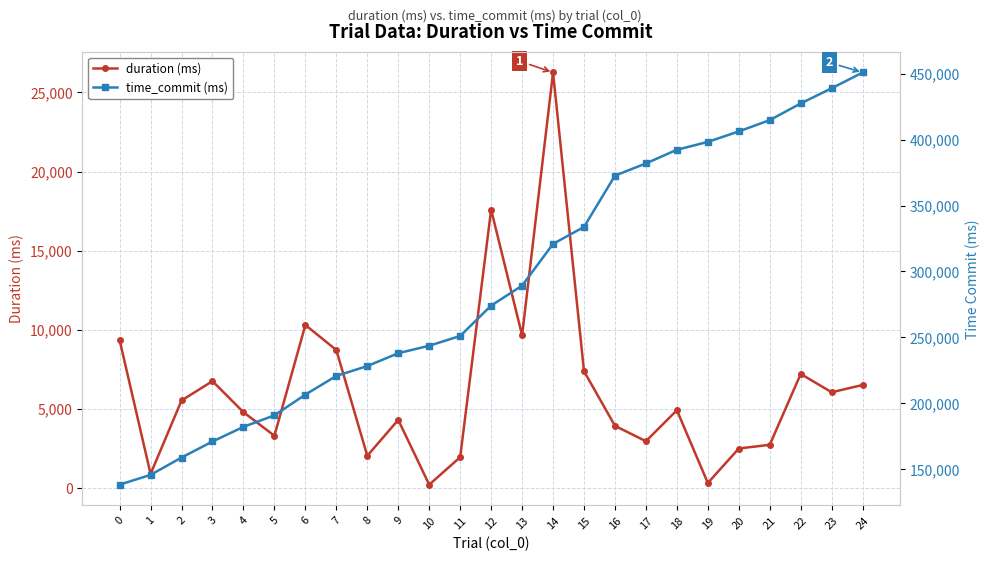

What is the sum of the time_commit (ms) values at 23 and 7?

659665.6